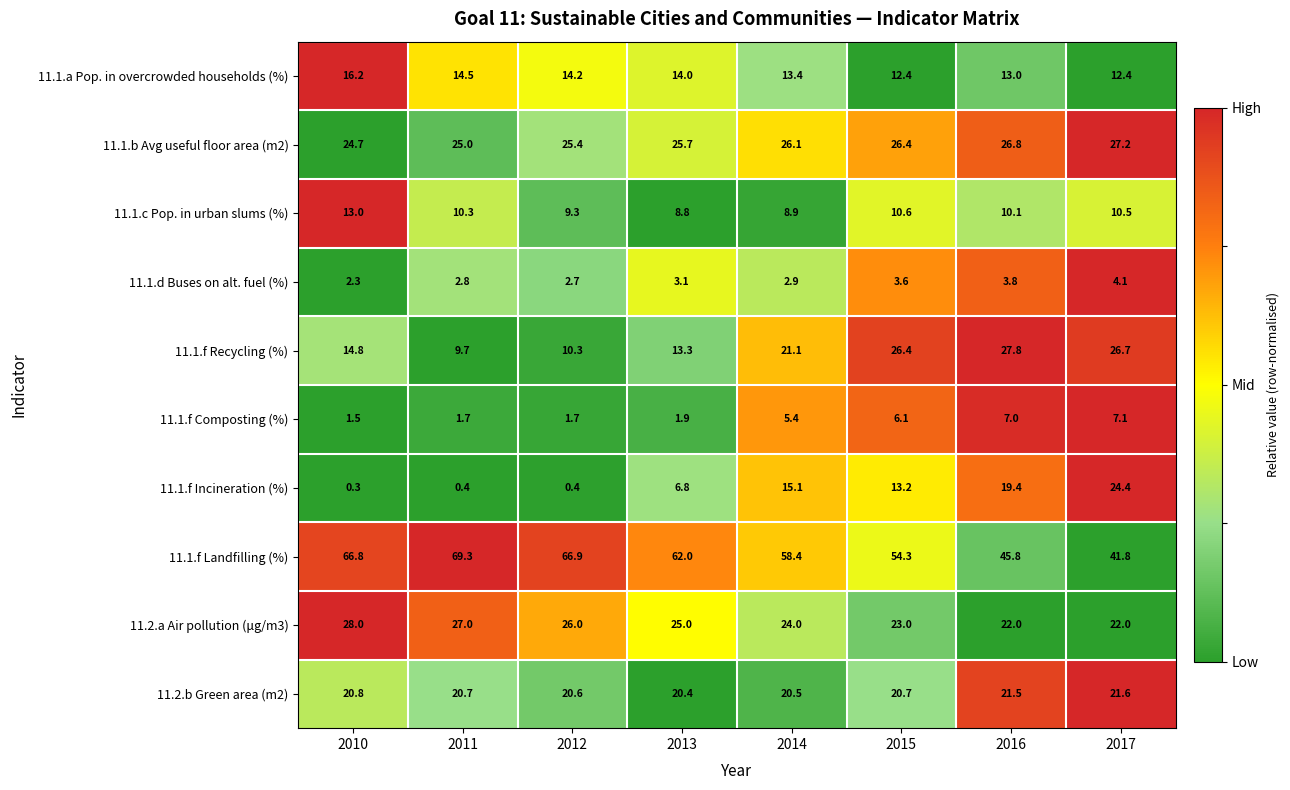

What is the spread (max minus min) of values at 2014?

55.5